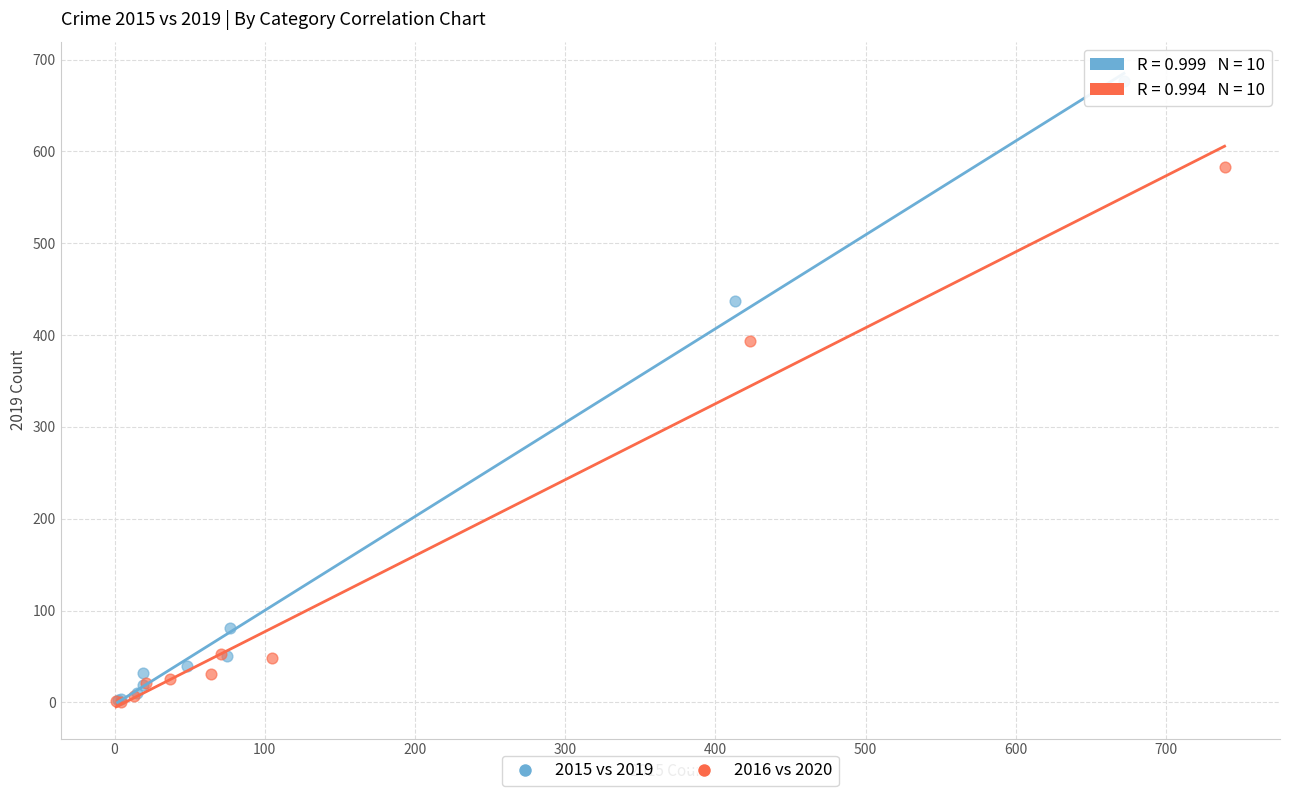

Which series has the largest Y range (max minus min)?

2015 vs 2019